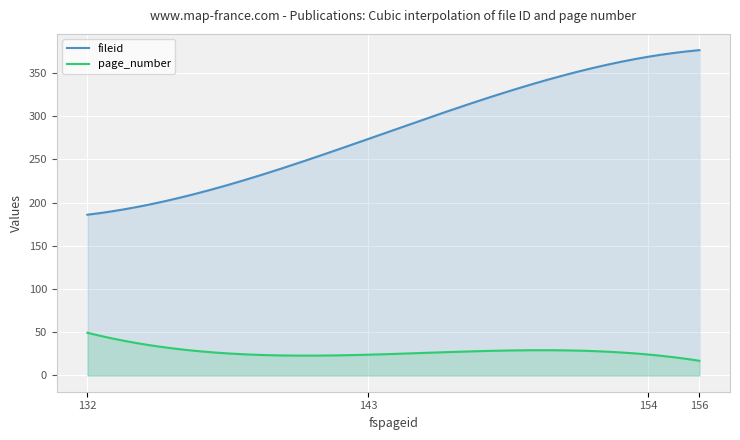

Where is fileid nearest to the value 281?

143